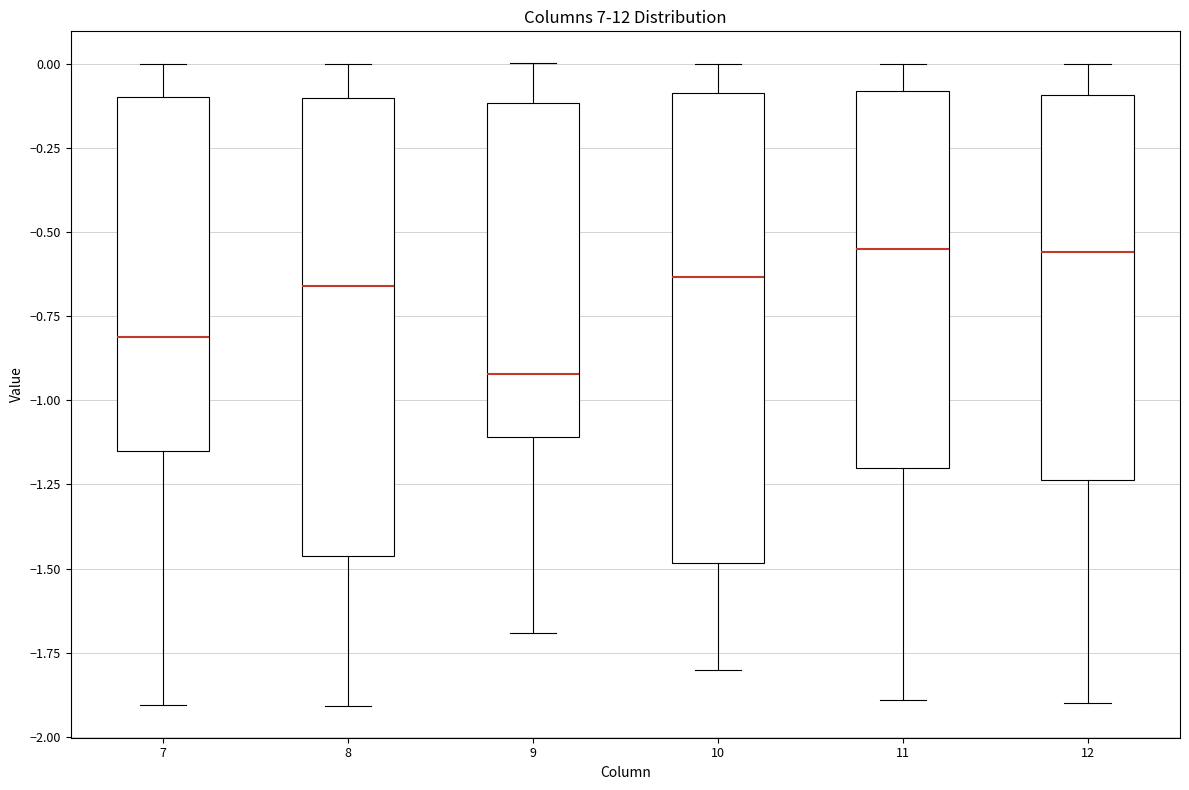

Reading left to right, transcribe this box plot: for each box, give where its median line is, the range the box spans, and where its two whiskers end, as read against the y-axis. The values are not printed on the chart, so give them approximately, as read against the axis.

7: median -0.80, box -1.15 to -0.10, whiskers -1.90 to 0.00
8: median -0.65, box -1.45 to -0.10, whiskers -1.90 to 0.00
9: median -0.90, box -1.10 to -0.10, whiskers -1.70 to 0.00
10: median -0.65, box -1.50 to -0.10, whiskers -1.80 to 0.00
11: median -0.55, box -1.20 to -0.10, whiskers -1.90 to 0.00
12: median -0.55, box -1.25 to -0.10, whiskers -1.90 to 0.00